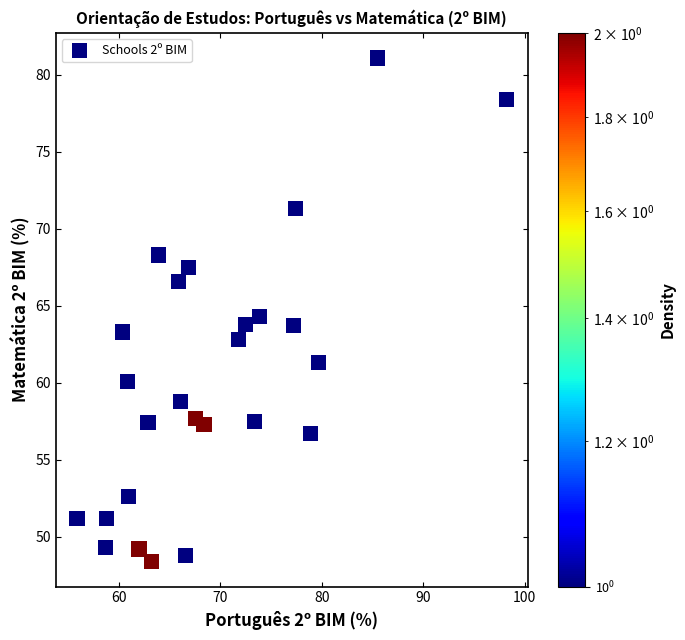

What is the range of Y values (max minus min)?

32.7